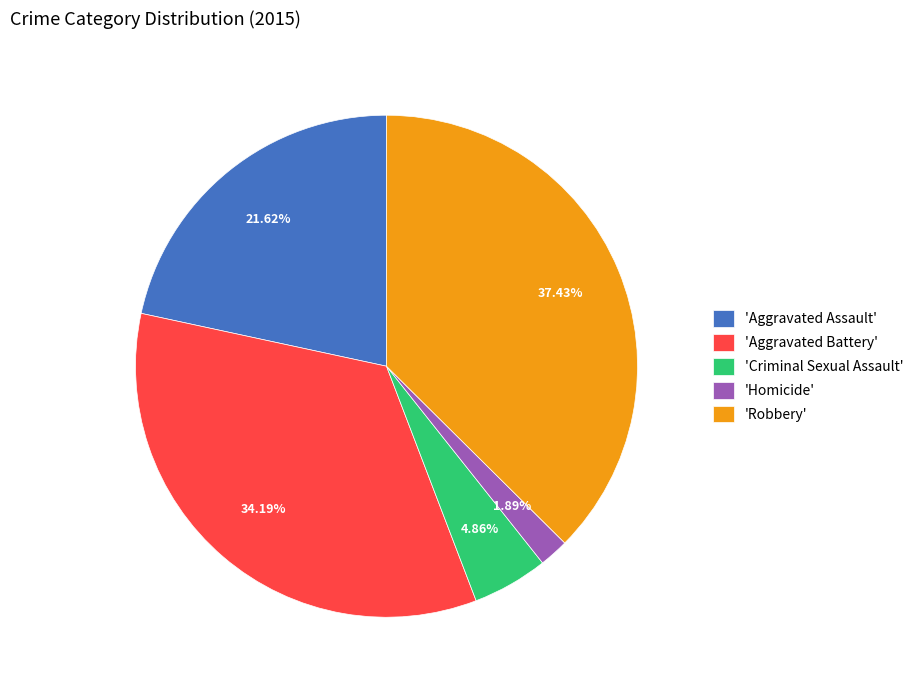

Combined, do 'Homicide' and 'Aggravated Battery' account for over 50%?

No